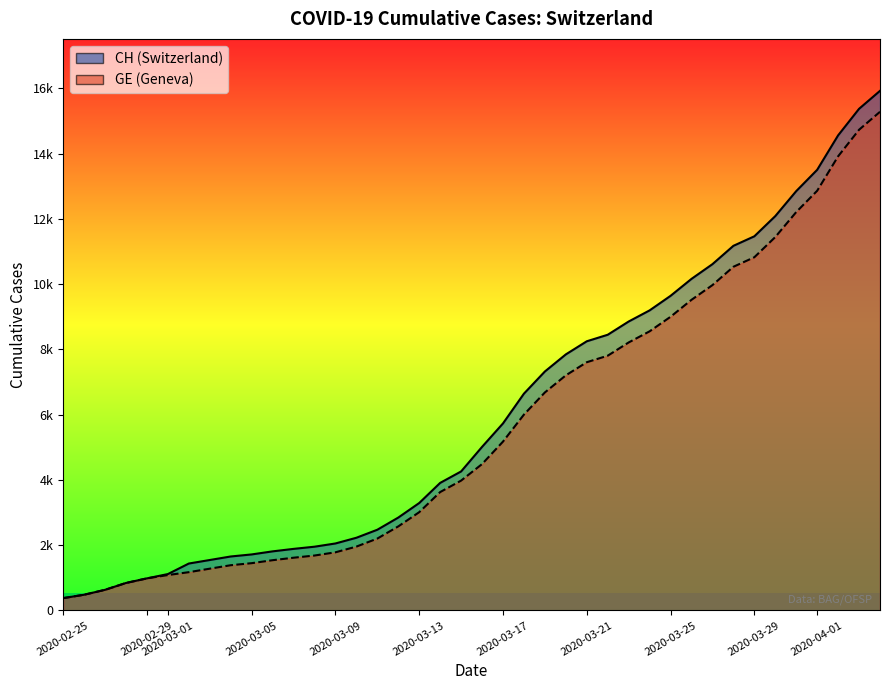

The value of CH at 2020-03-21 is 586. True or false?

False